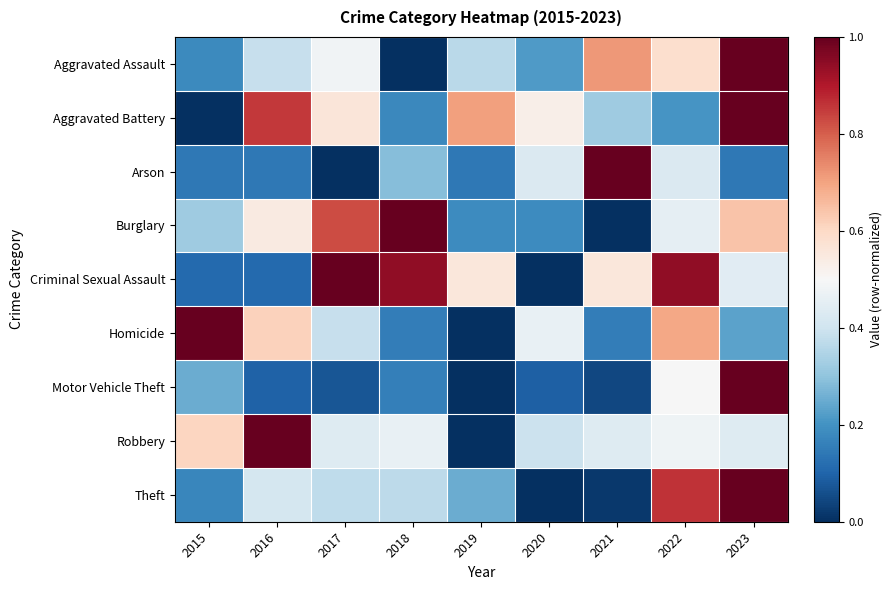

Rank the series at 2021 from lowest to highest value.

Burglary, Theft, Motor Vehicle Theft, Homicide, Aggravated Battery, Robbery, Criminal Sexual Assault, Aggravated Assault, Arson